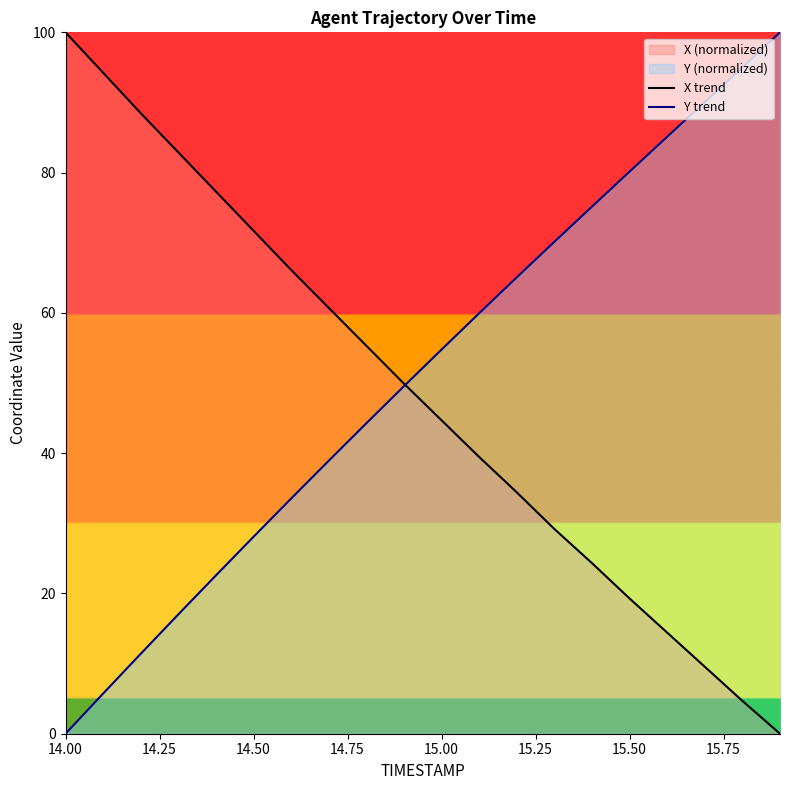

Reading left to right, extract all data points from this chart.

X trend: 100.0	94.2	88.5	82.9	77.3	71.7	66.1	60.7	55.3	49.9	44.7	39.5	34.4	29.2	24.3	19.3	14.4	9.5	4.7	0.0
Y trend: 0.0	5.7	11.4	17.0	22.6	28.1	33.5	38.9	44.3	49.5	54.8	59.9	65.1	70.1	75.1	80.1	85.1	90.1	95.0	100.0